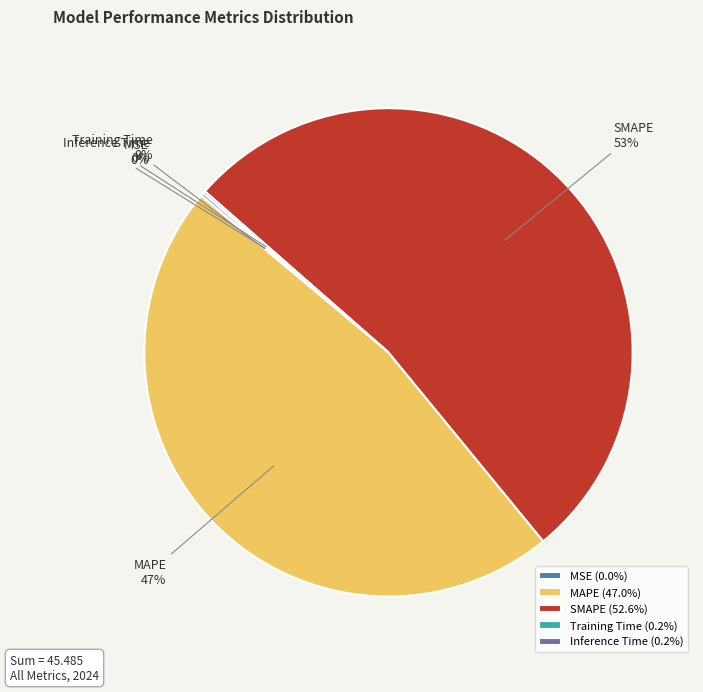

To the nearest percent, what is the difference between the largest and smallest slice percentages?

53%